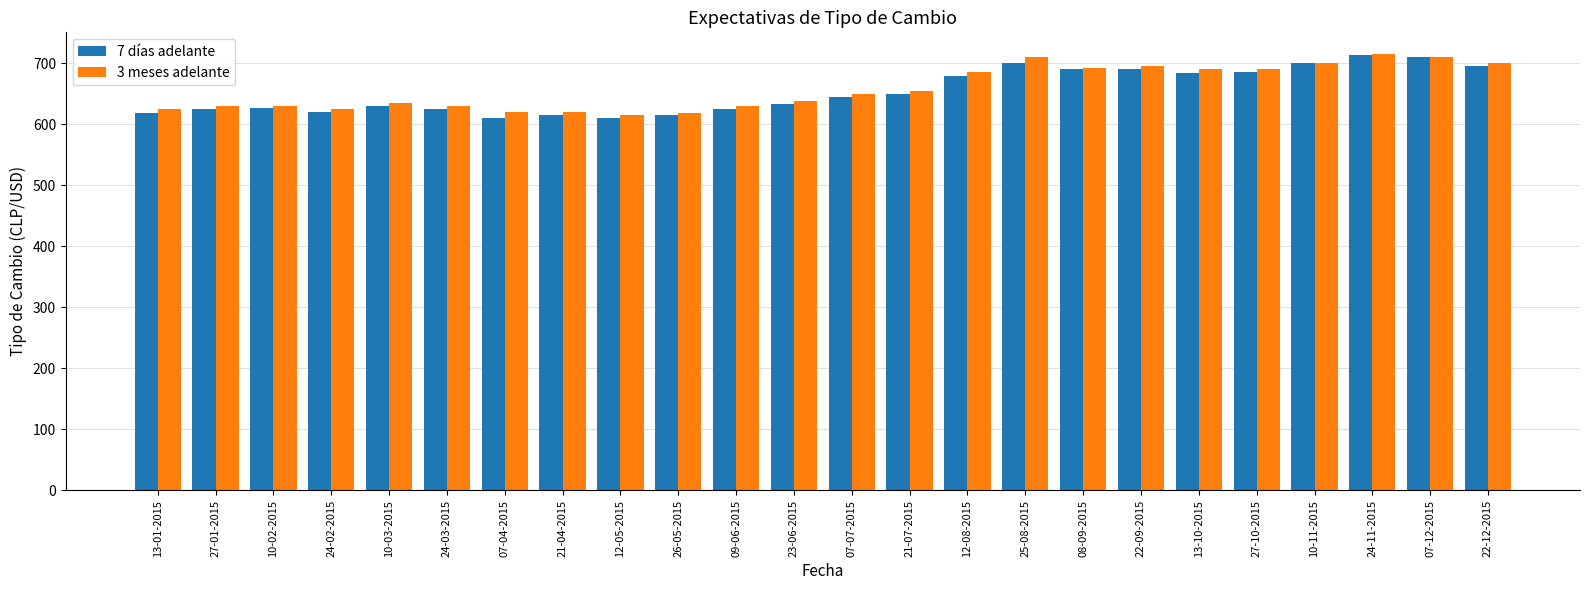

The value of 3 meses adelante at 21-04-2015 is 620.0. True or false?

True